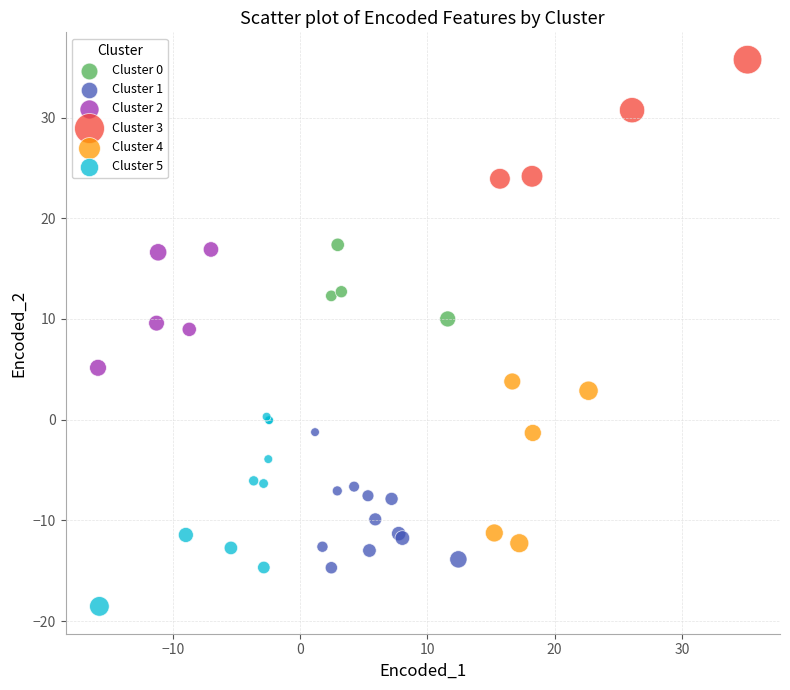

Which series reaches the maximum Y coordinate?

Cluster 3